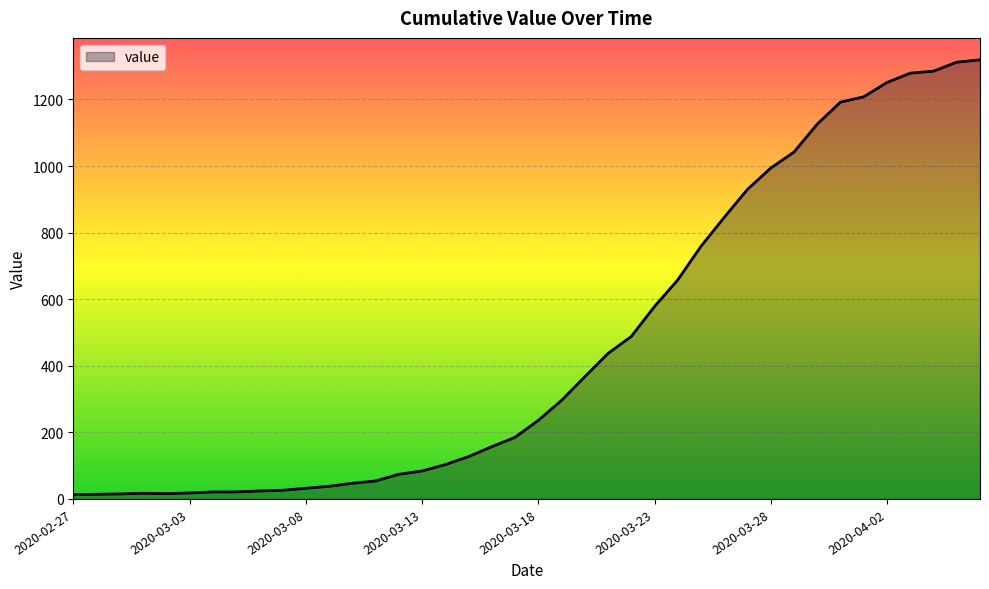

What is the difference between the maximum and minimum values?

1306